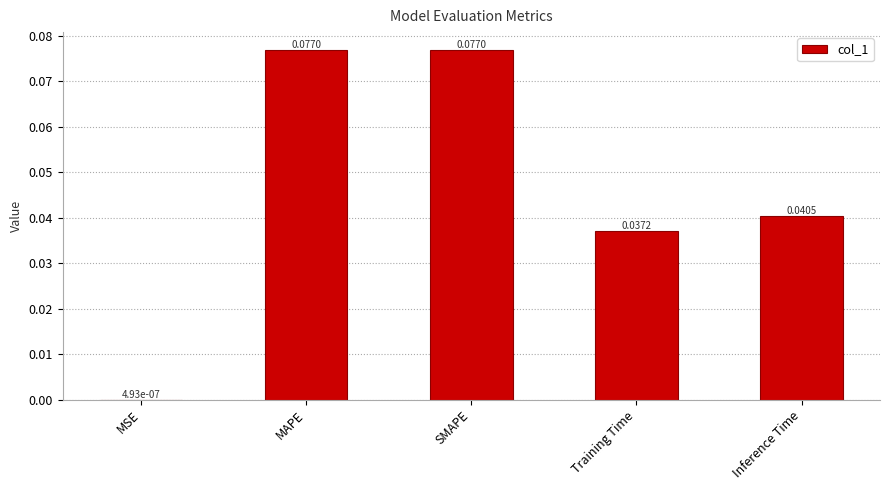

At which label is the value closest to 0?

MSE